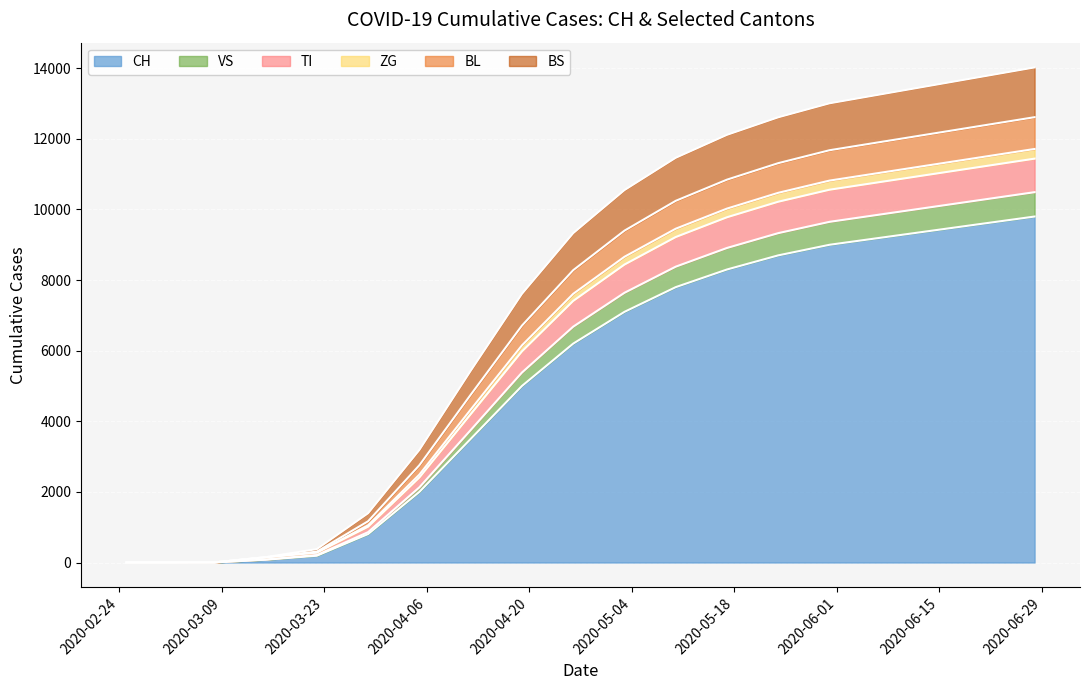

At how many categories does at least one series exceed 13897?

1